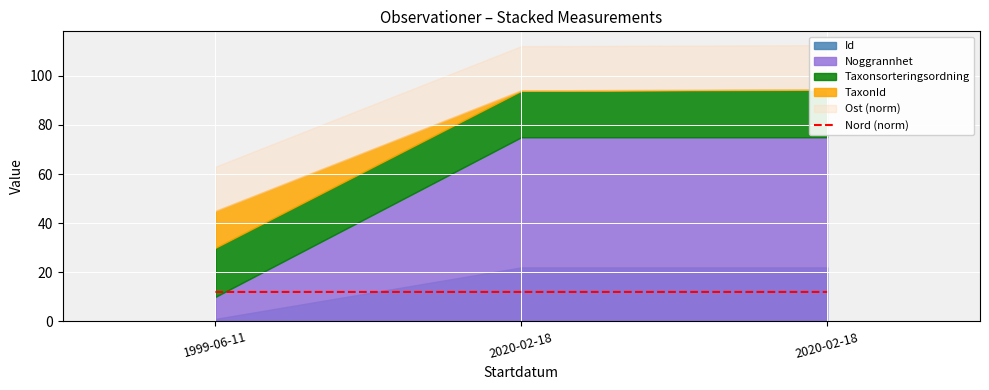

Reading right to left, what are all the values shown in this chart?

2020-02-18=12.0	2020-02-18=12.0	1999-06-11=12.0